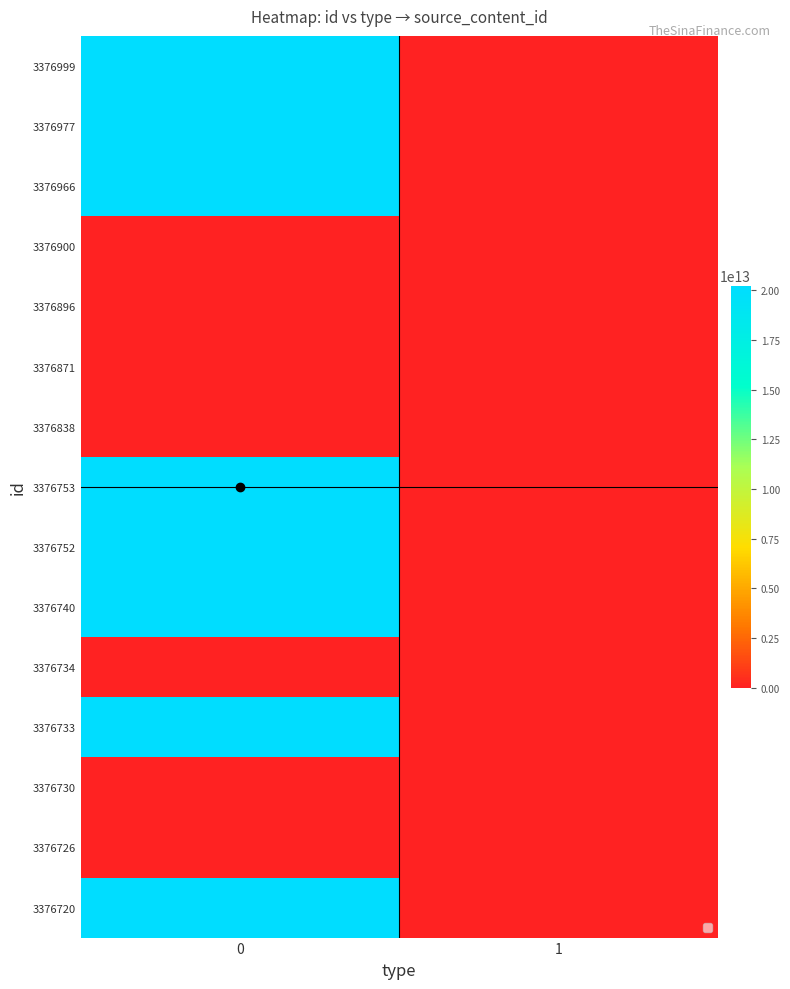

How many series are shown in this chart?

15